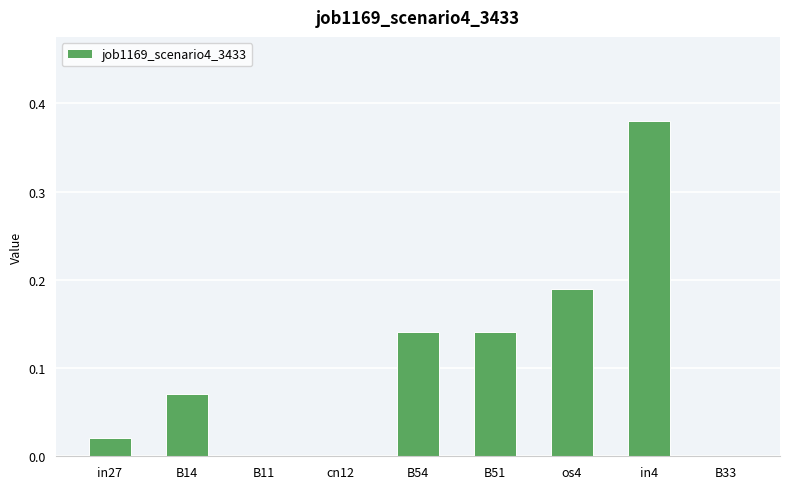

Between B11 and in4, which is larger?

in4